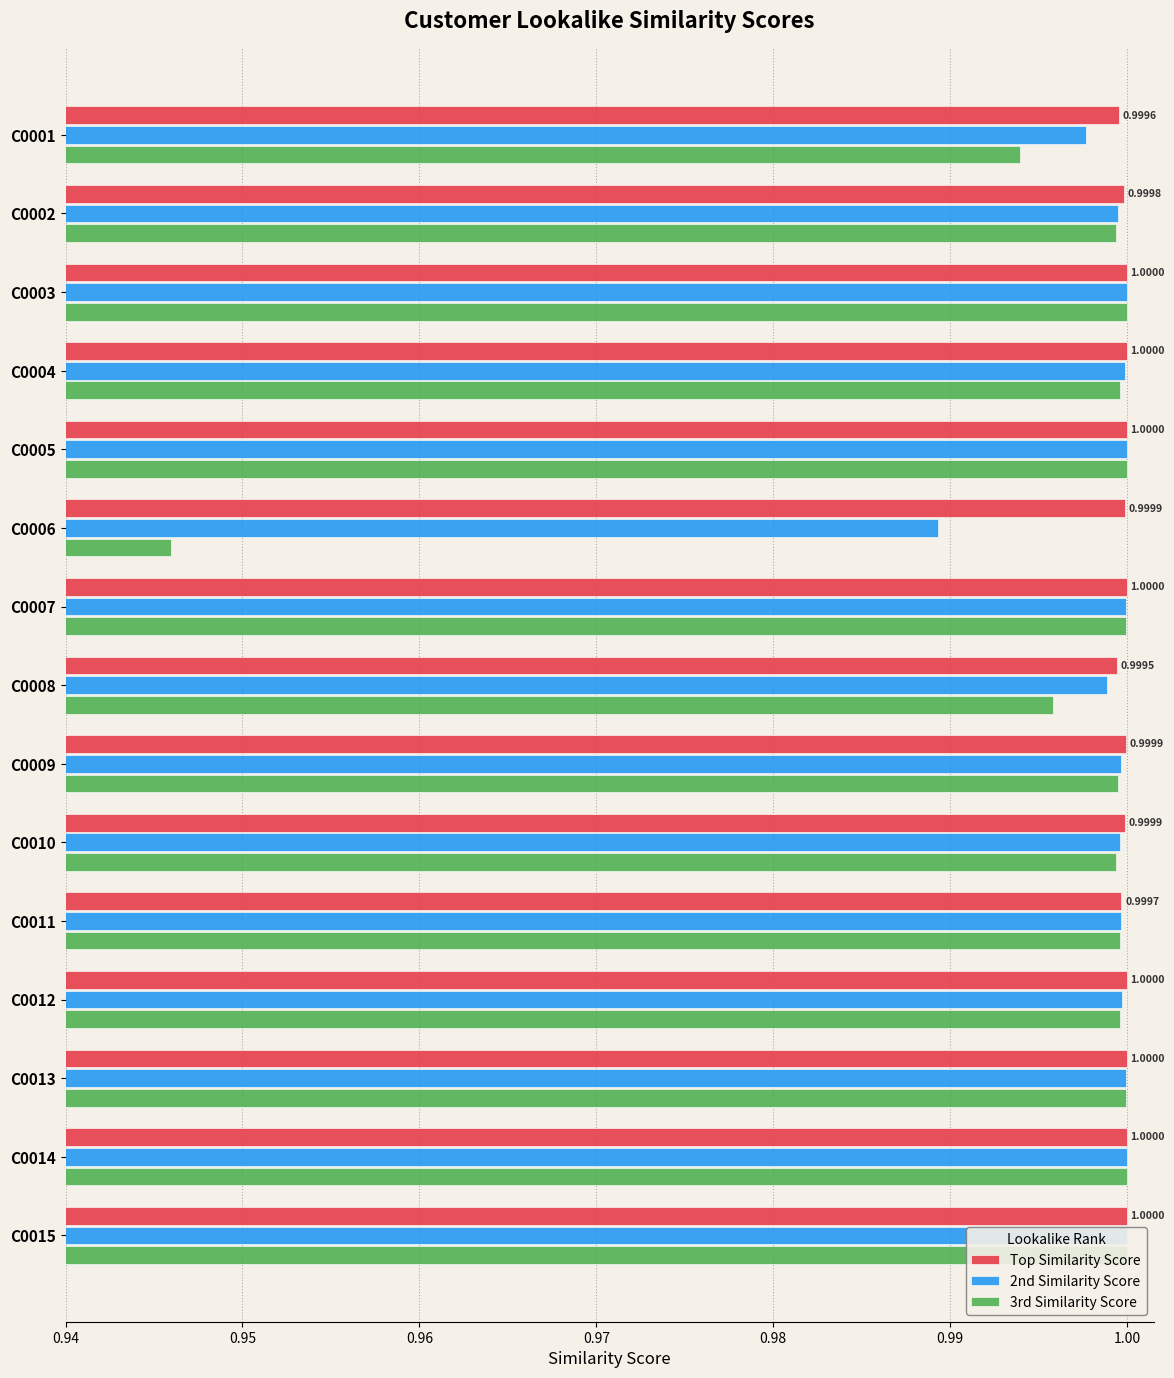

Which series has the widest spread of values?

3rd Similarity Score